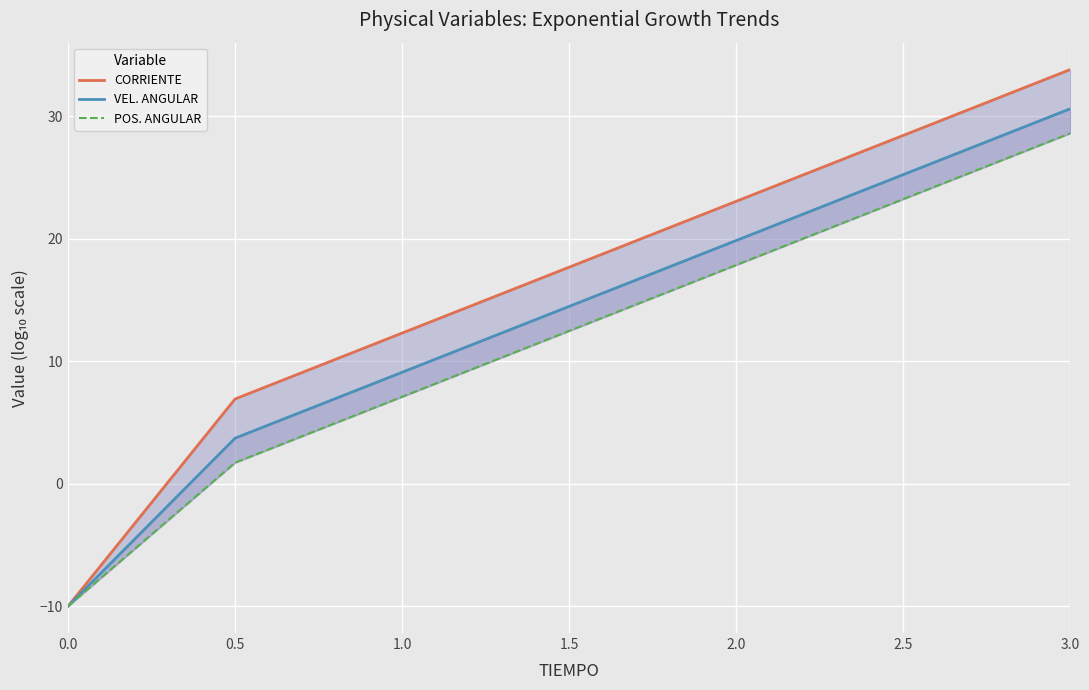

True or false: CORRIENTE has more than 2 points higher than both neighbors.

False